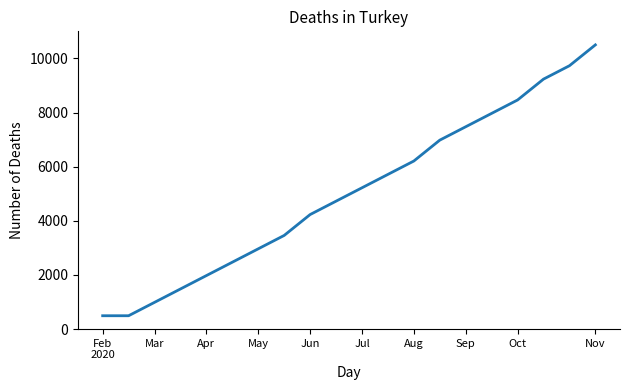

What is the difference between the maximum and minimum values?

10005.6